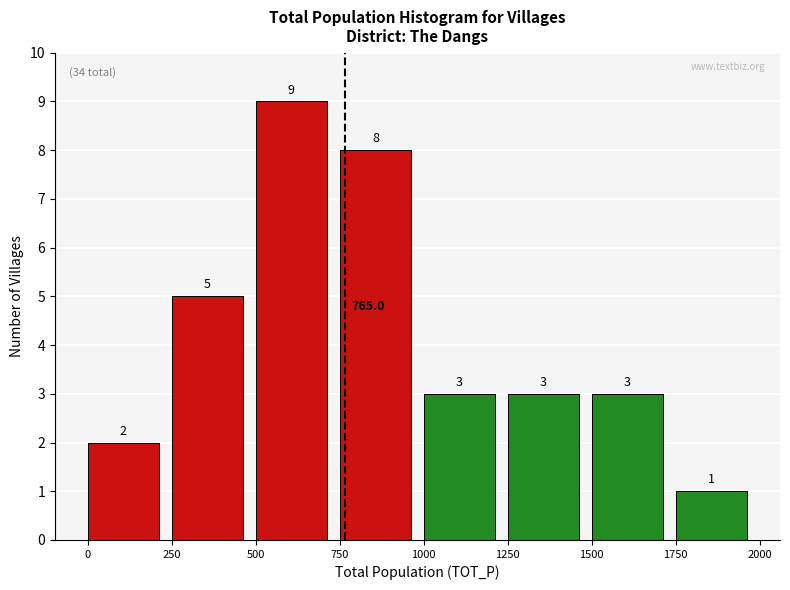

Over which range of the x-axis is the bar tallest?

500 to 750